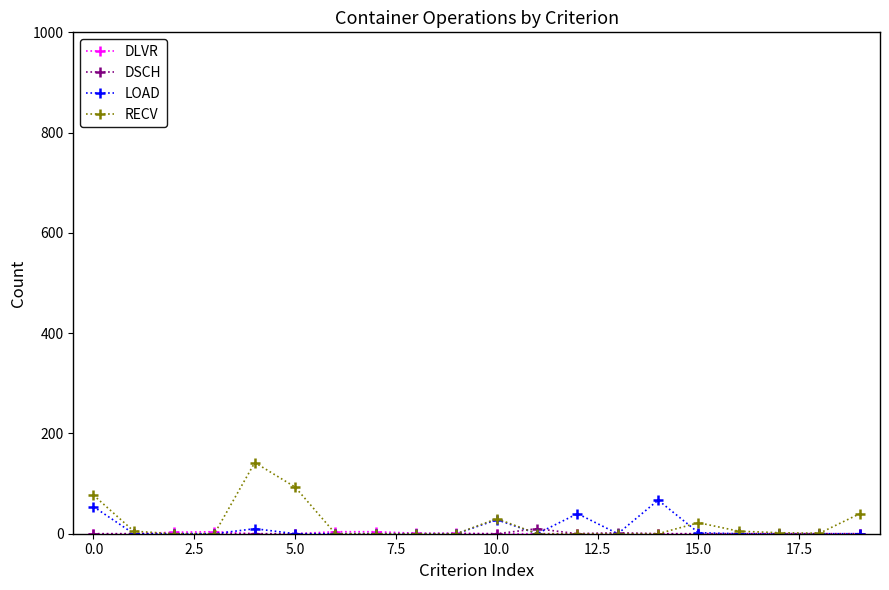

True or false: DSCH has more than 0 interior local peaks.

True